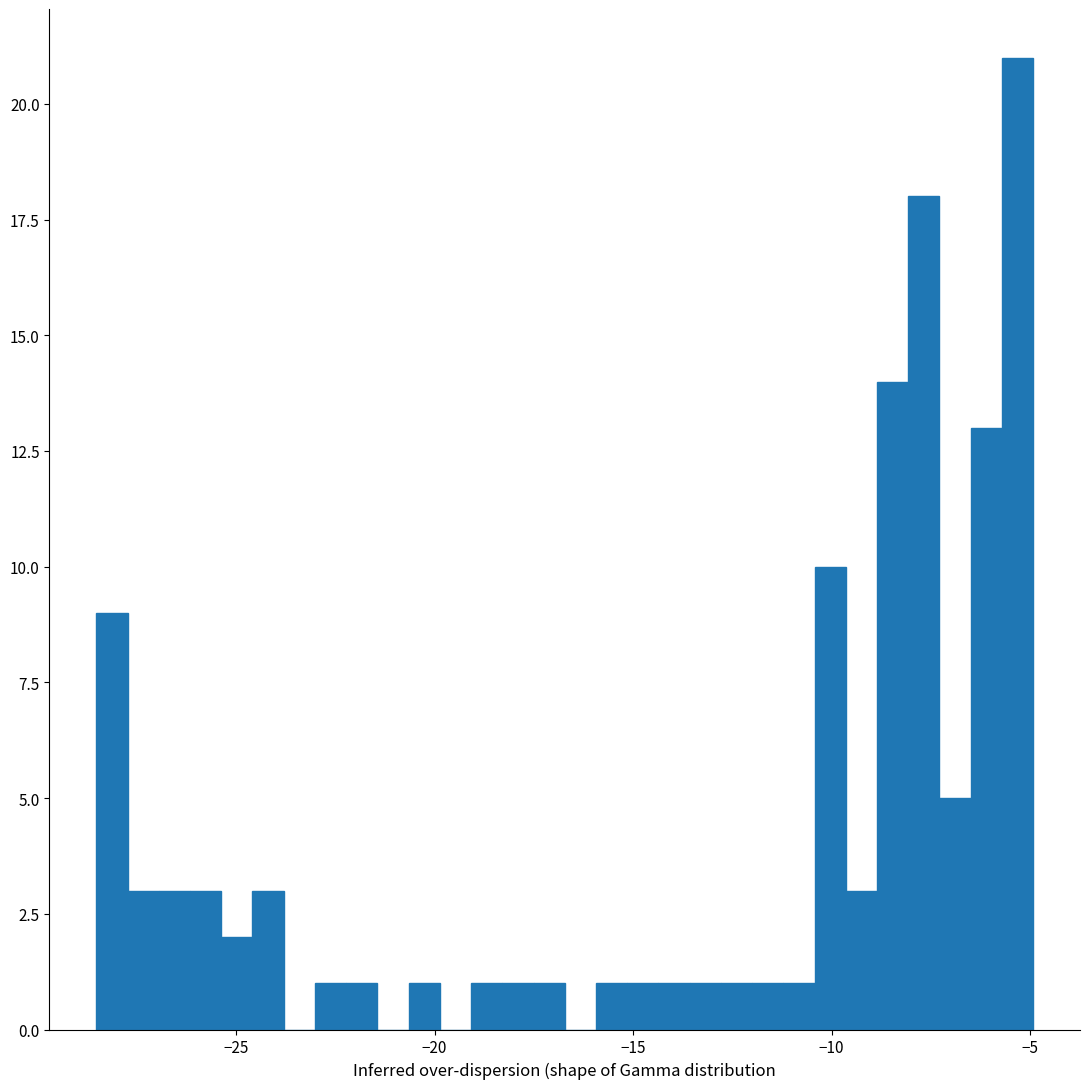

Read against the x-axis, roughly where is the centre of the tallest bar?

-5.5